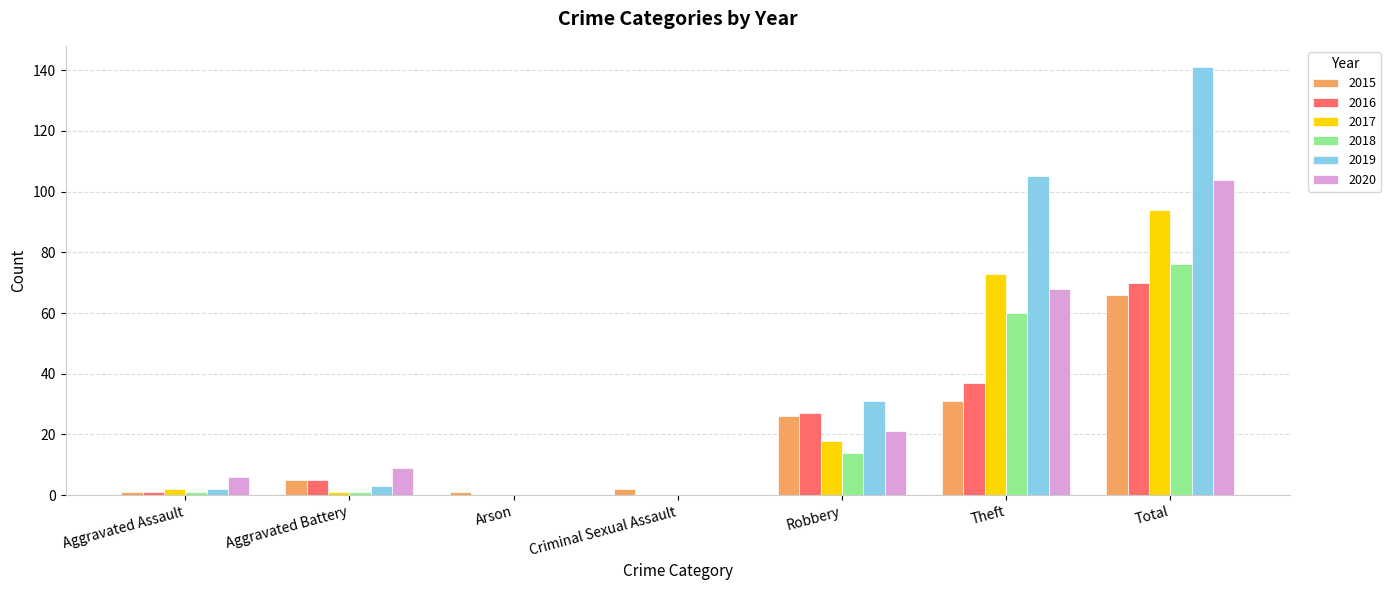

Which category has the highest value in the 2018 series?

Total